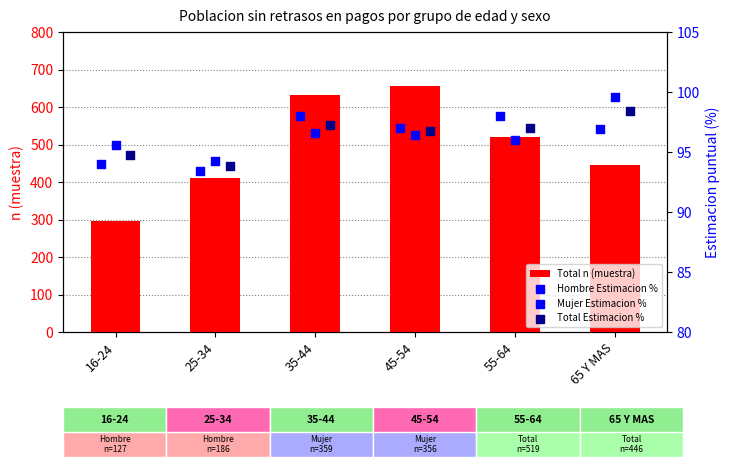

True or false: Total n (muestra) has a value of 425 at 35-44.

False